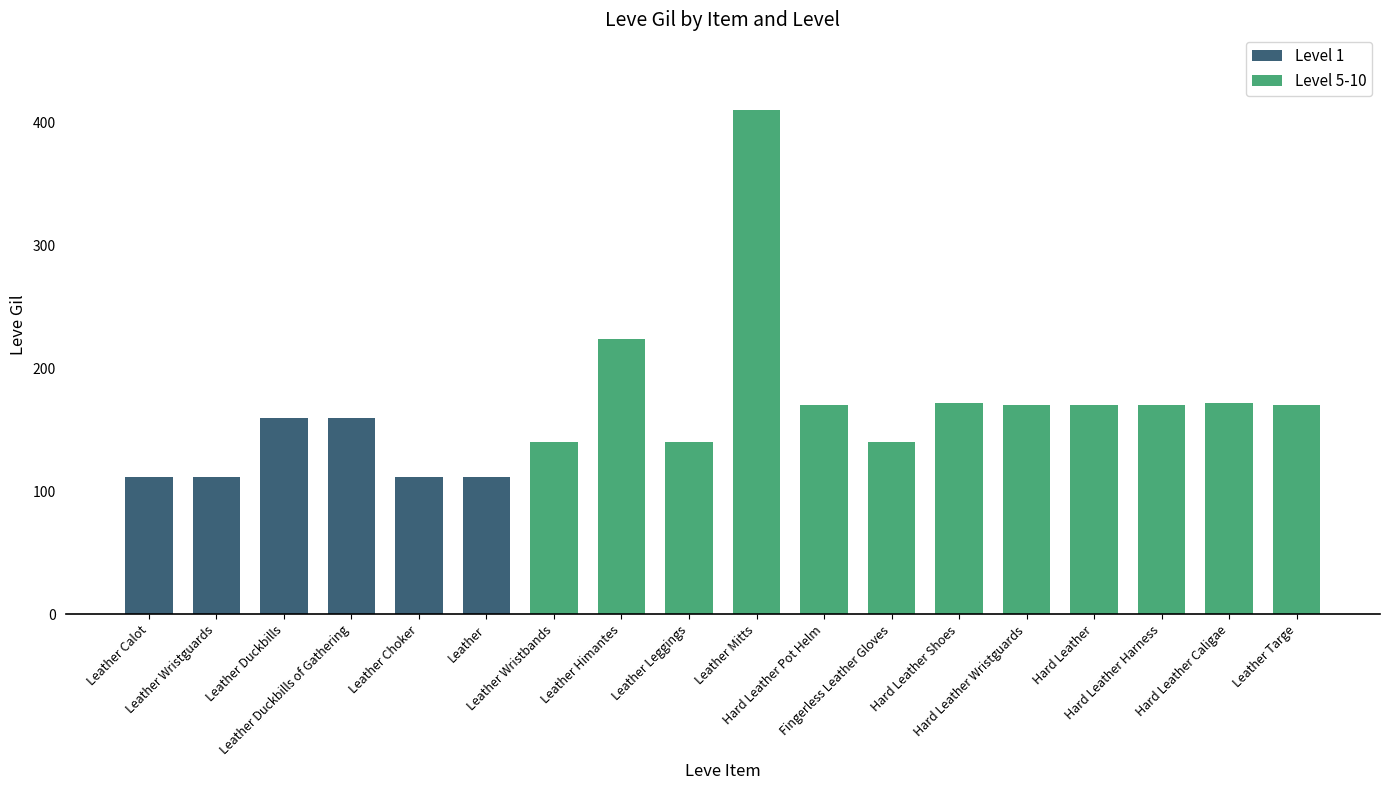

Reading right to left, extract all data points from this chart.

170	172	170	170	170	172	140	170	410	140	224	140	112	112	160	160	112	112